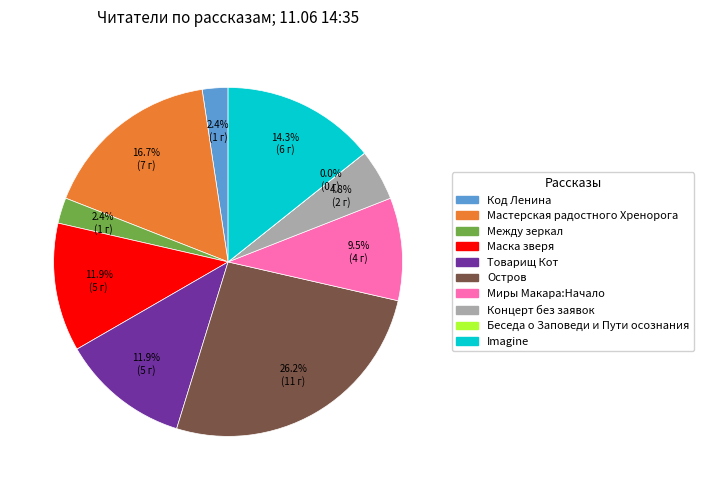

Is it true that Мастерская радостного Хренорога is 31% of the pie?

False